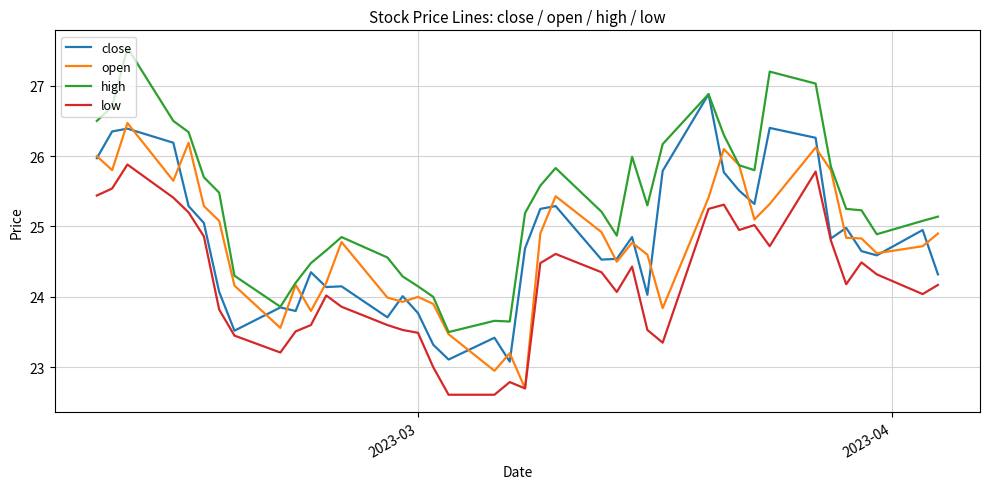

Is this an area chart (filled region under the line)?

No